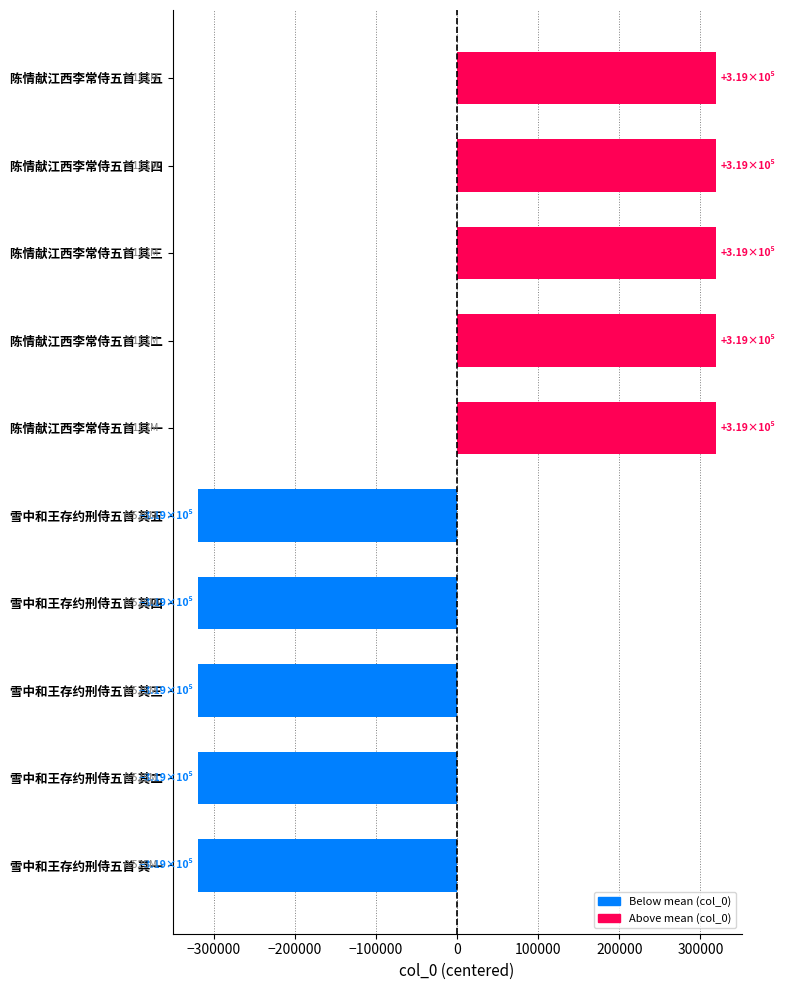

What is the difference between the second highest and minimum values?

637858.0